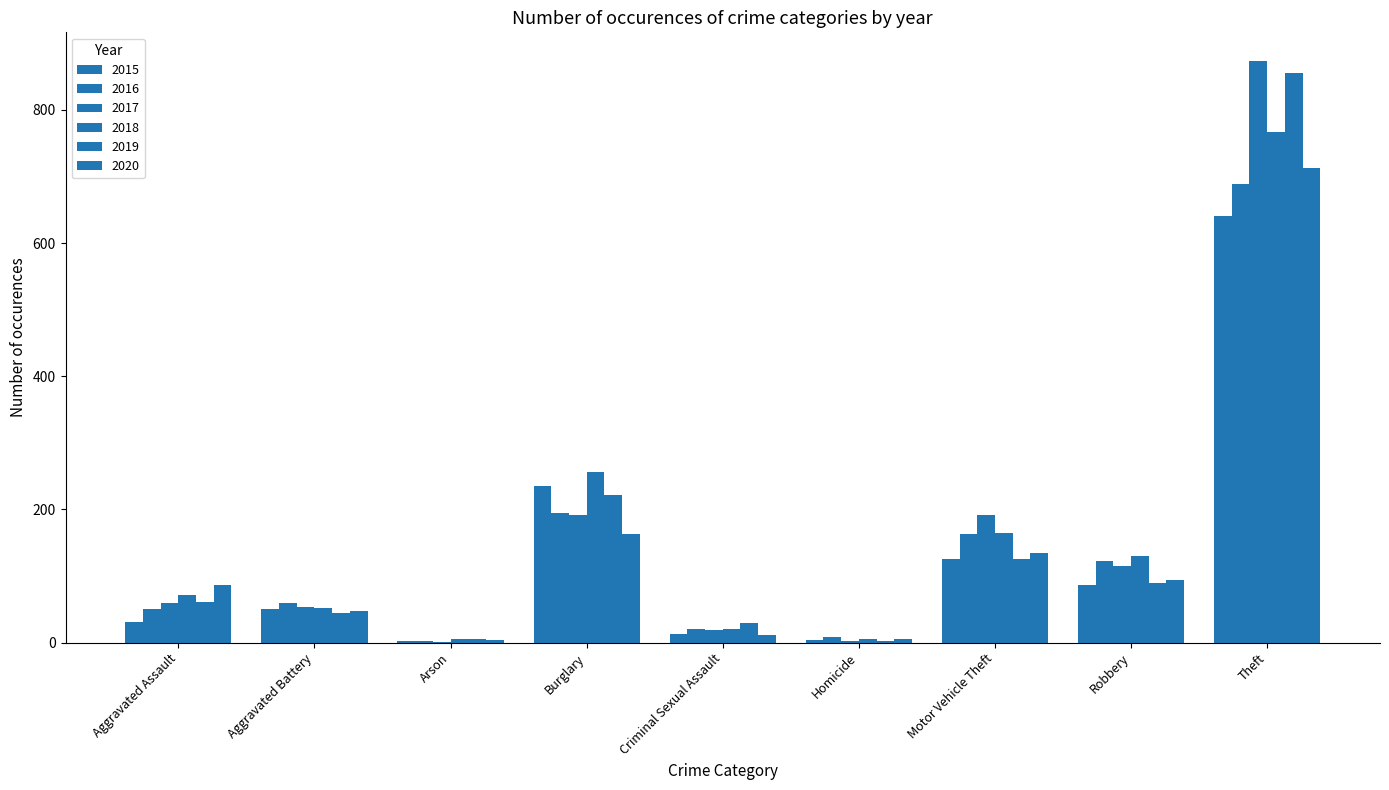

At which label does 2020 first exceed 87?

Burglary